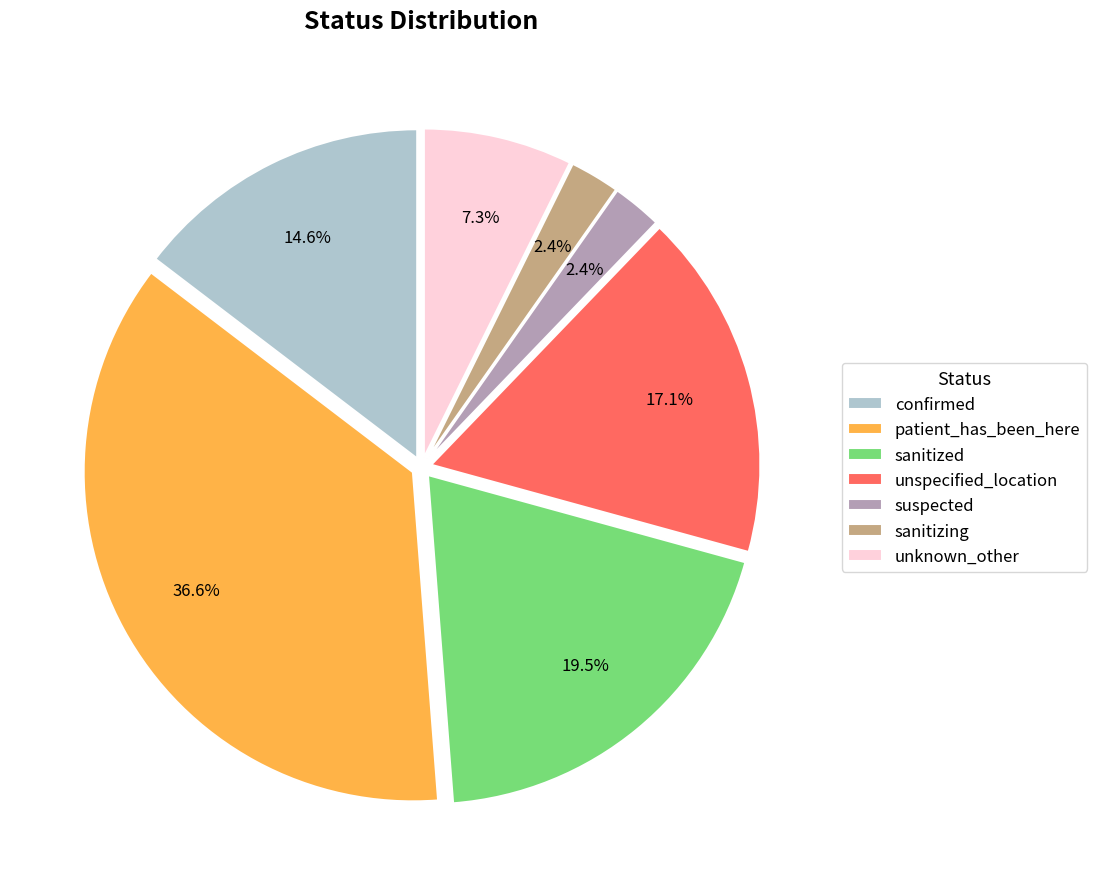

Which has a higher value, unspecified_location or sanitized?

sanitized